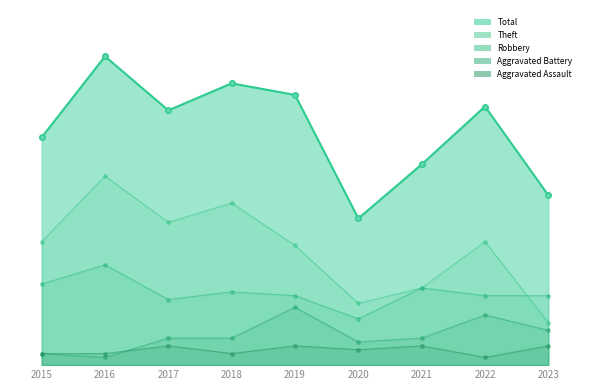

What value does the Theft series have at 2023, to the nearest 5?

10